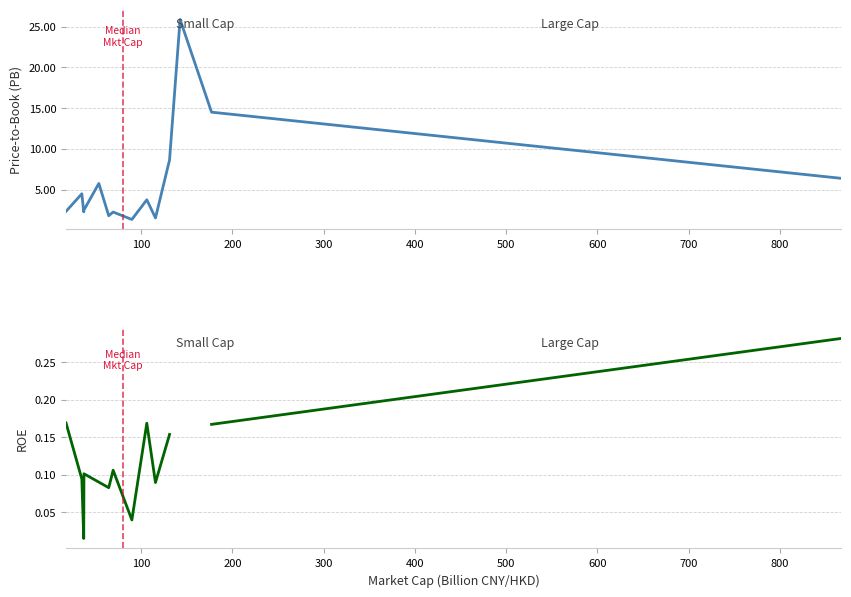

The pb series shows 2.1 at 10. True or false?

False